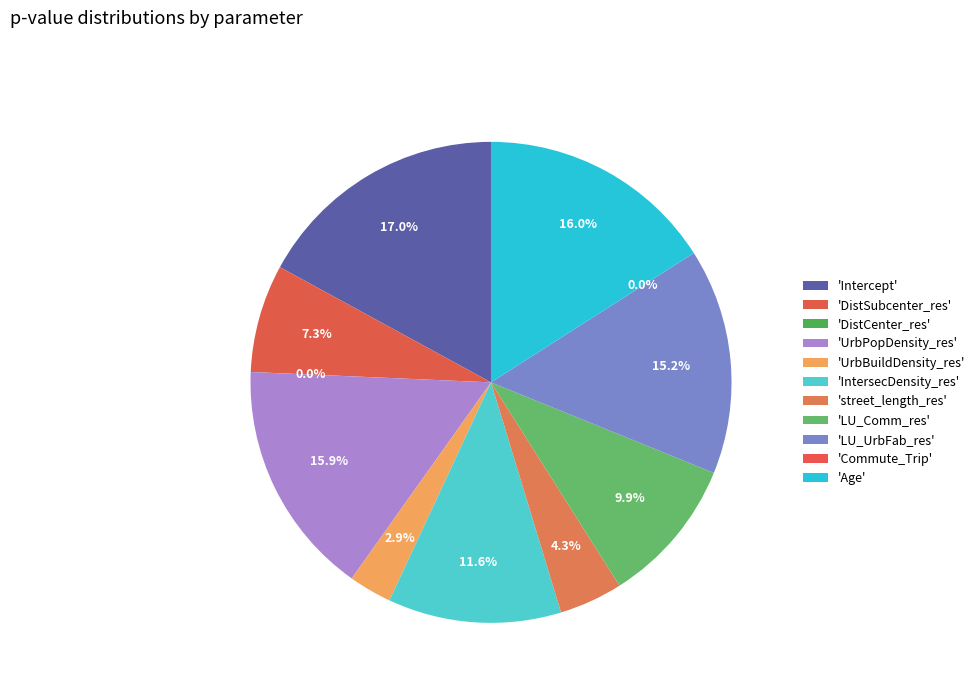

Which slice is the smallest?

Commute_Trip